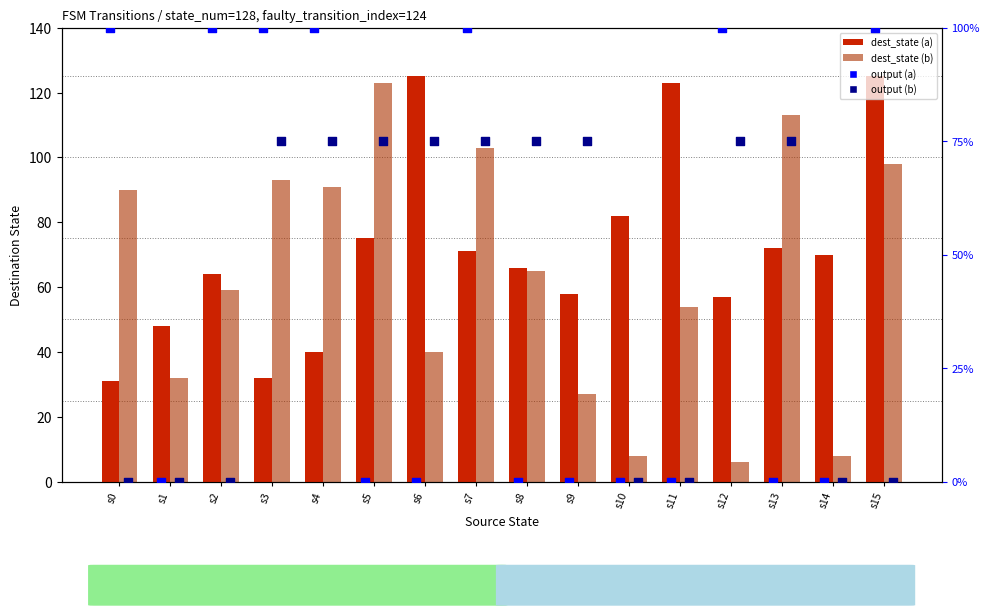

Which series has the largest total across all categories?

dest_state (a)